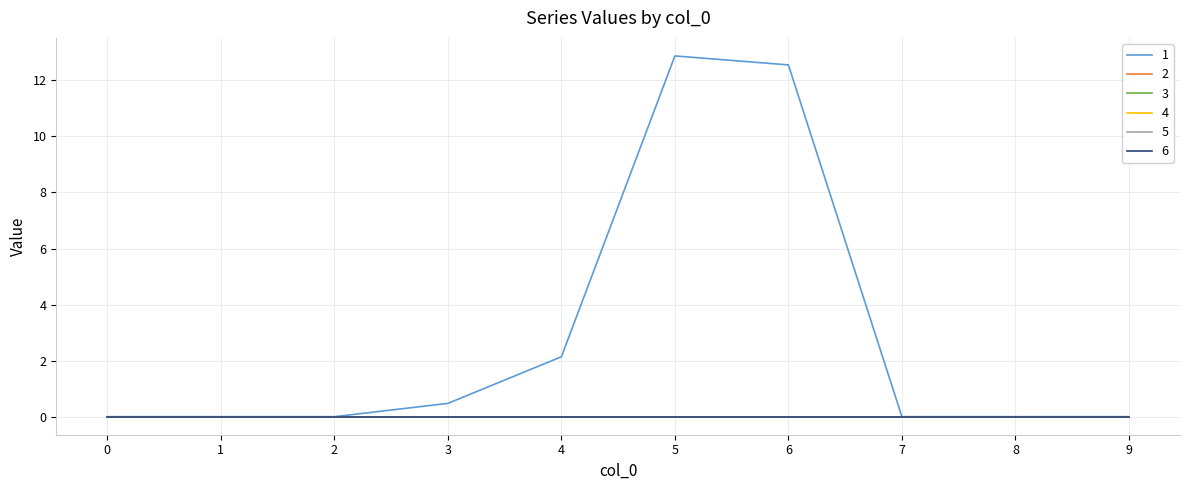

Which series has the largest total across all categories?

1